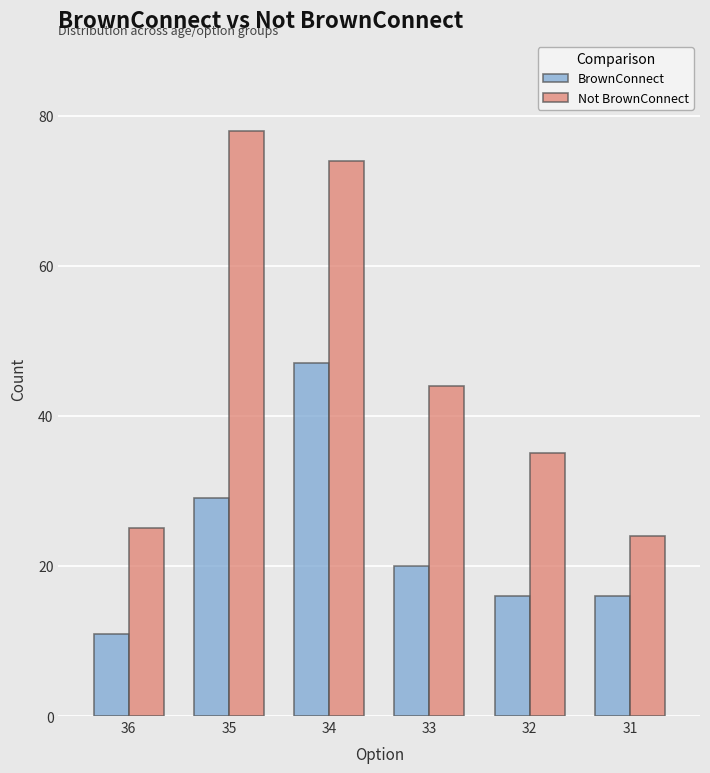

Reading left to right, transcribe all the data shown in this chart.

BrownConnect: 36=11	35=29	34=47	33=20	32=16	31=16
Not BrownConnect: 36=25	35=78	34=74	33=44	32=35	31=24